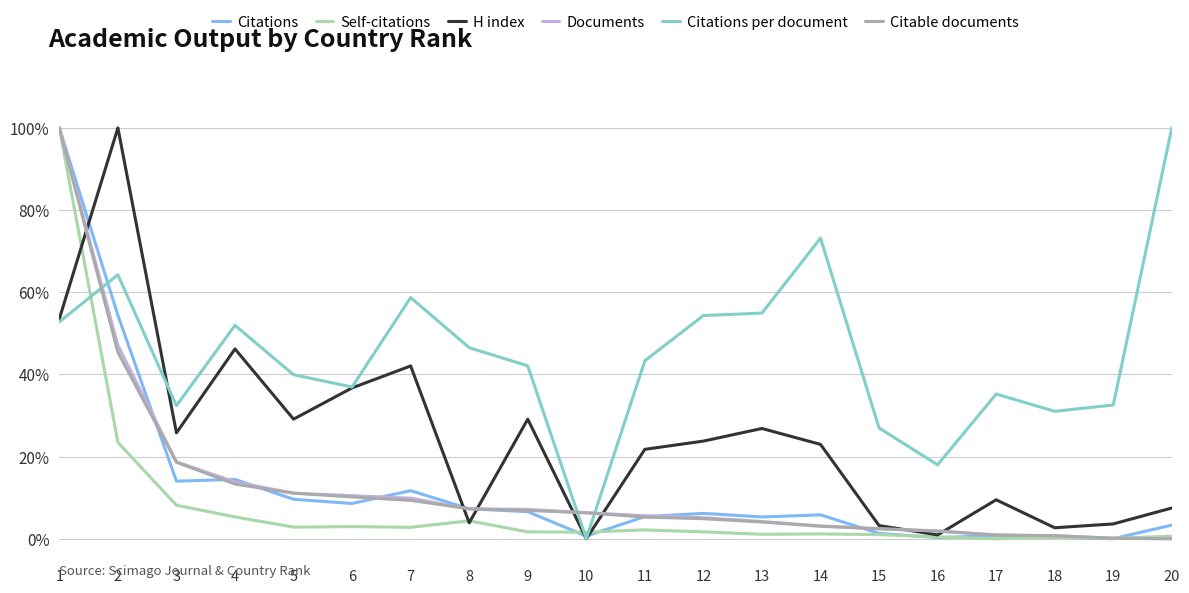

What is the maximum value for Self-citations?

100.0